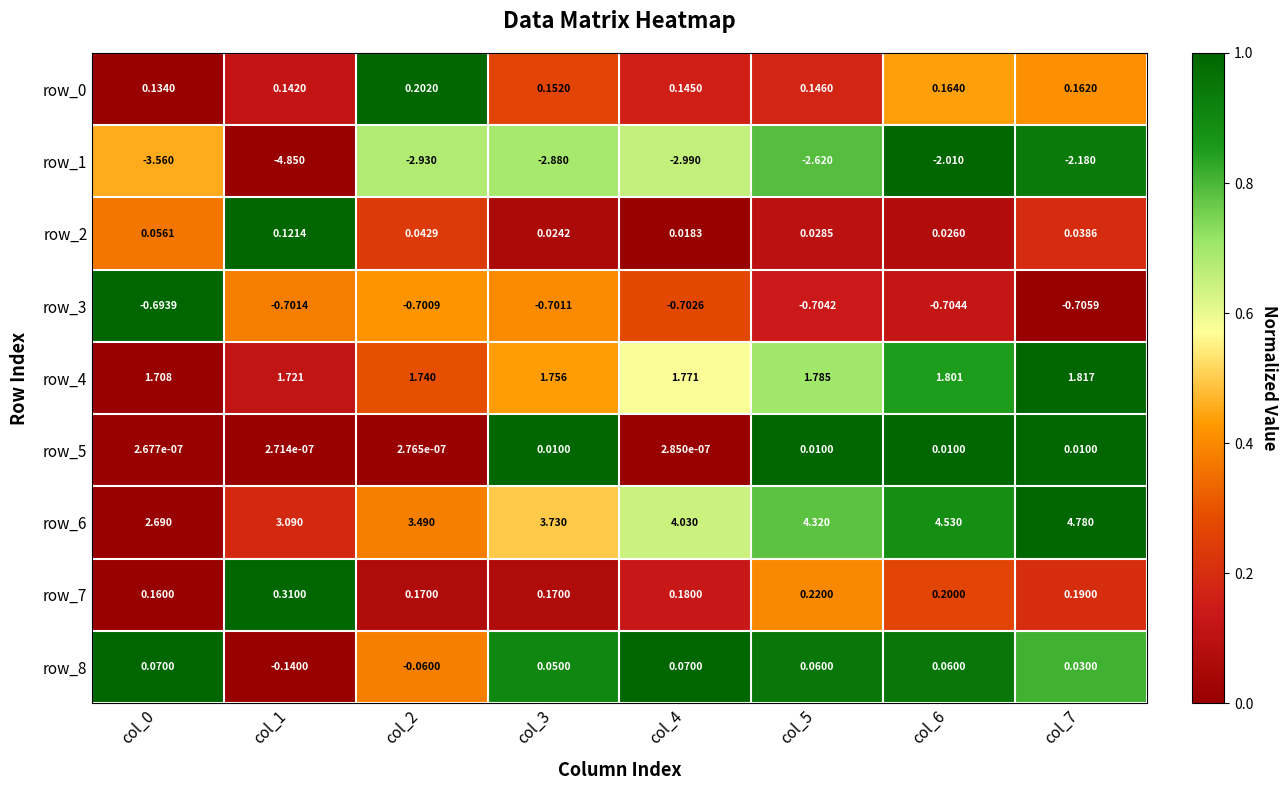

Which category has the lowest value in the row_1 series?

col_1